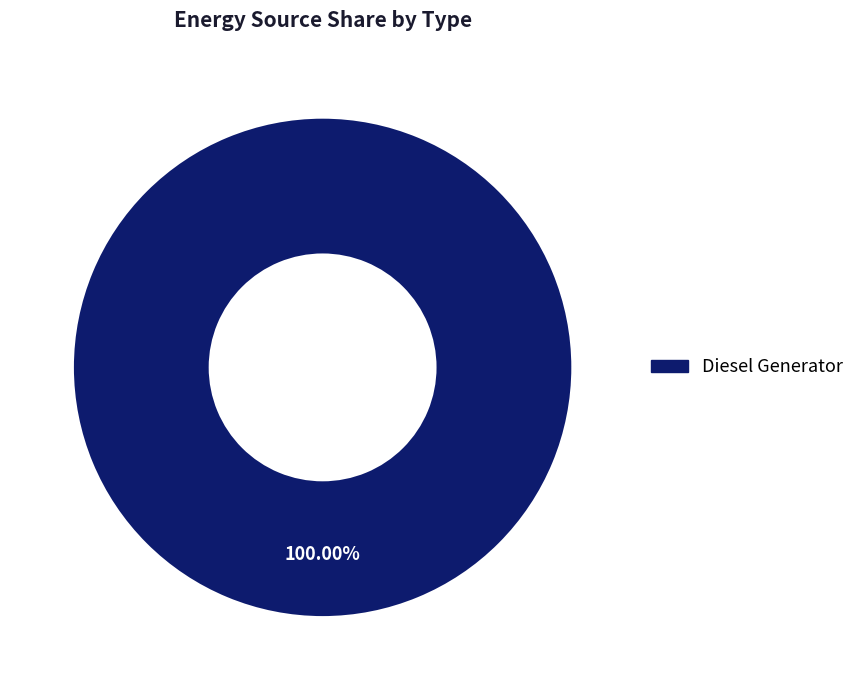

How many slices are in this pie chart?

1